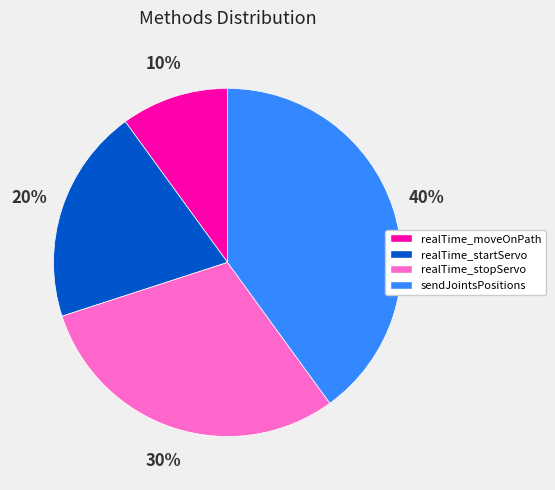

To the nearest percent, what is the difference between the largest and smallest slice percentages?

30%